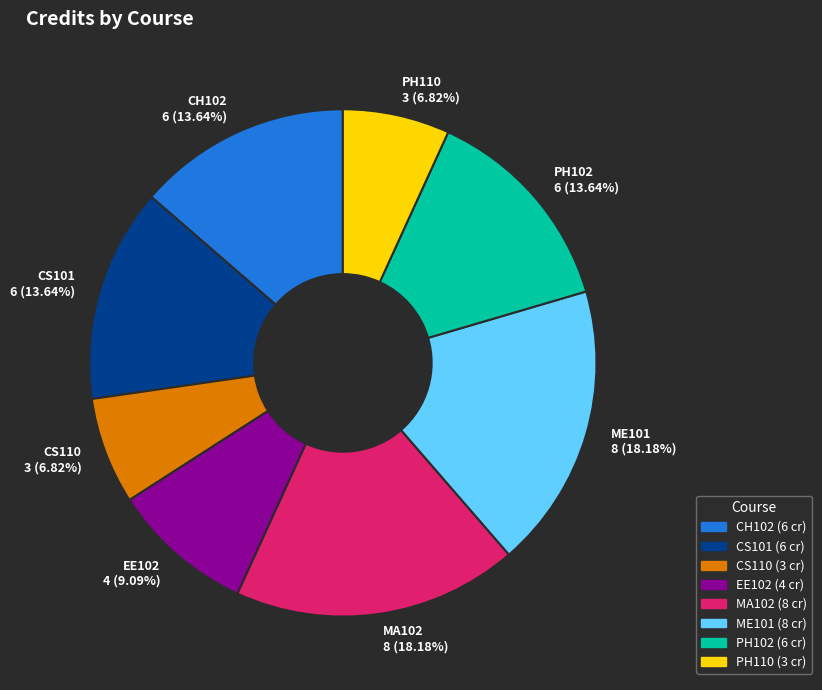

Approximately how many times larger is the value at ME101 compared to CS110?

2.7